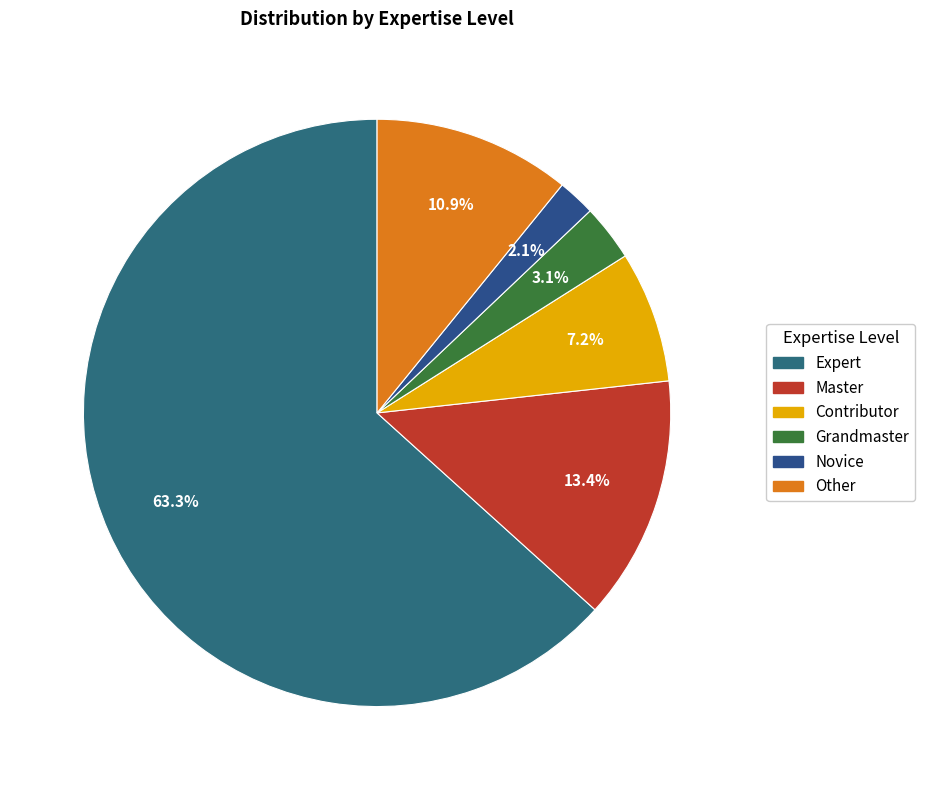

True or false: Grandmaster accounts for 16% of the total.

False